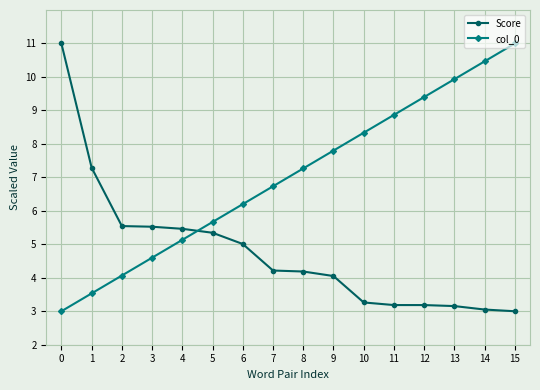

Which category has the highest value in the col_0 series?

15